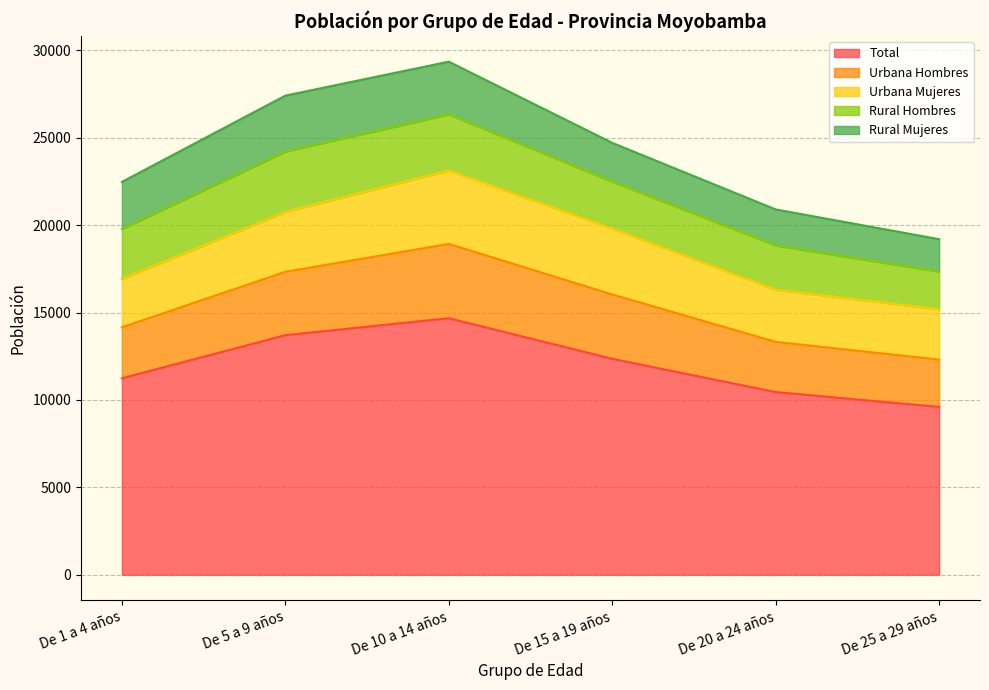

What is the minimum value shown in the chart?

1850